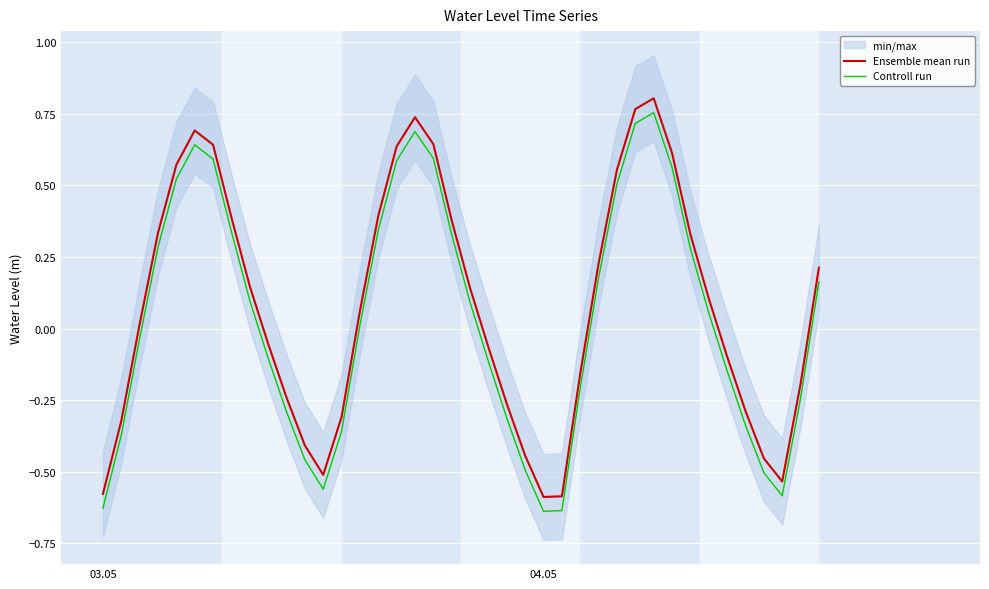

True or false: Controll run and Ensemble mean run cross at least once.

False